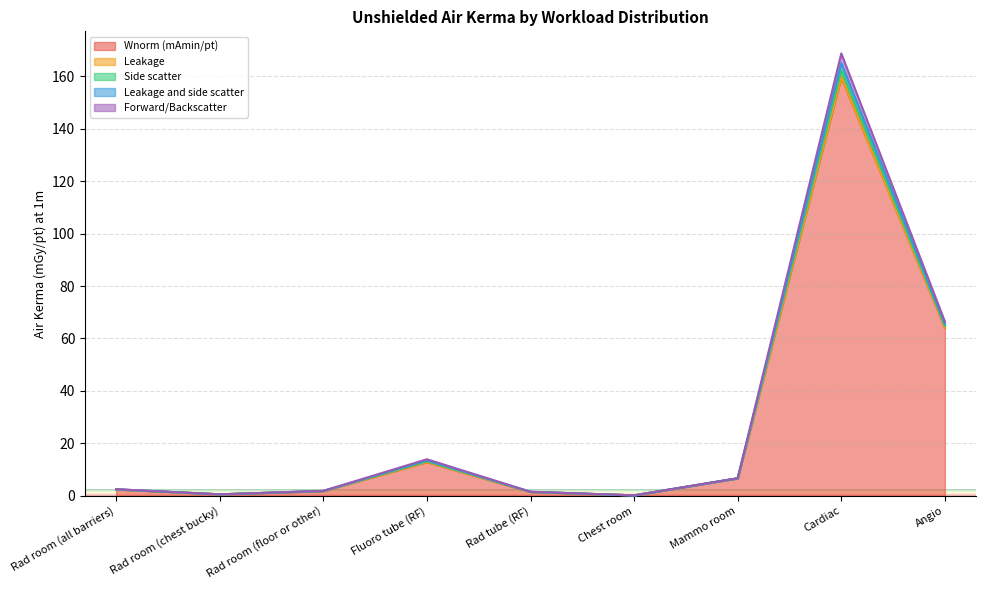

At which category is the sum across all series the highest?

Cardiac